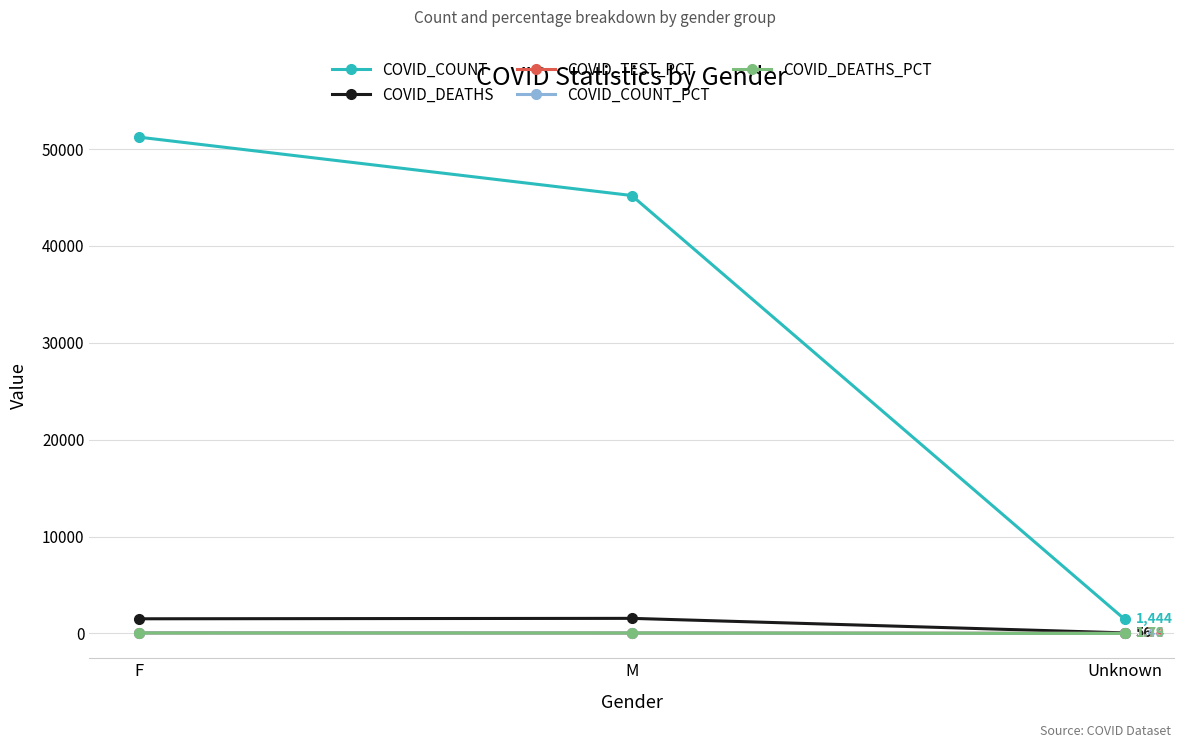

What is the label of the 1st point from the right?

Unknown